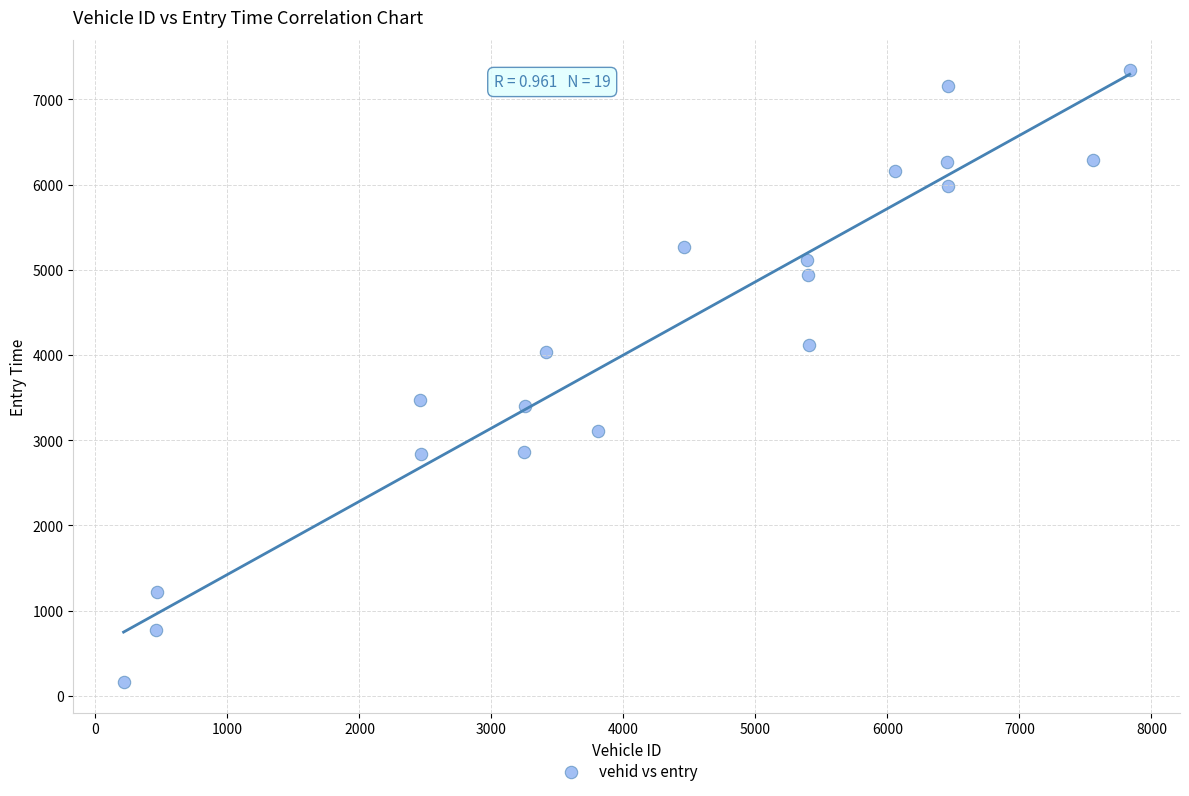

What is the range of Y values (max minus min)?

7181.0